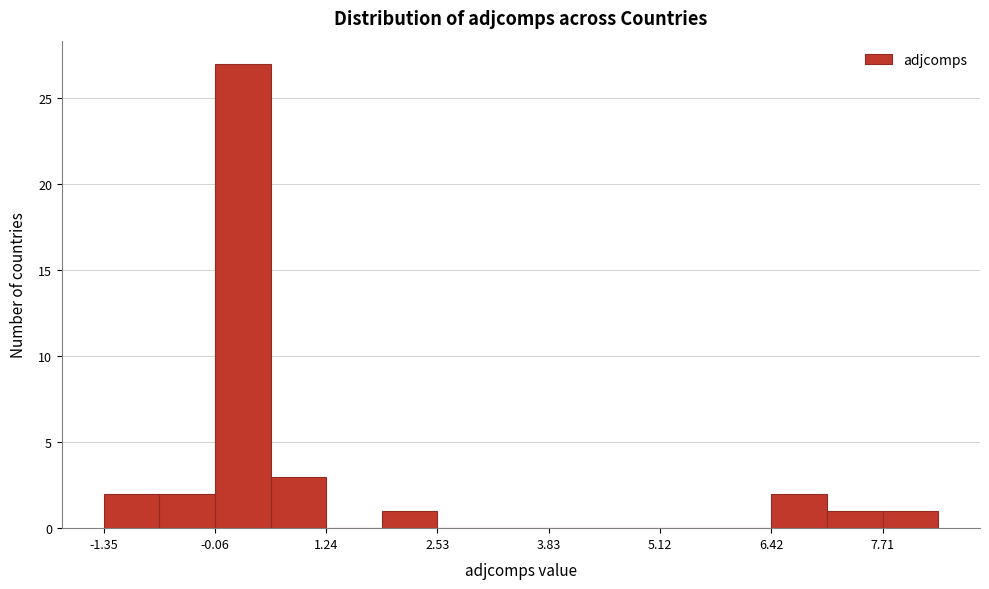

Read against the x-axis, roughly where is the centre of the tallest bar?

0.2